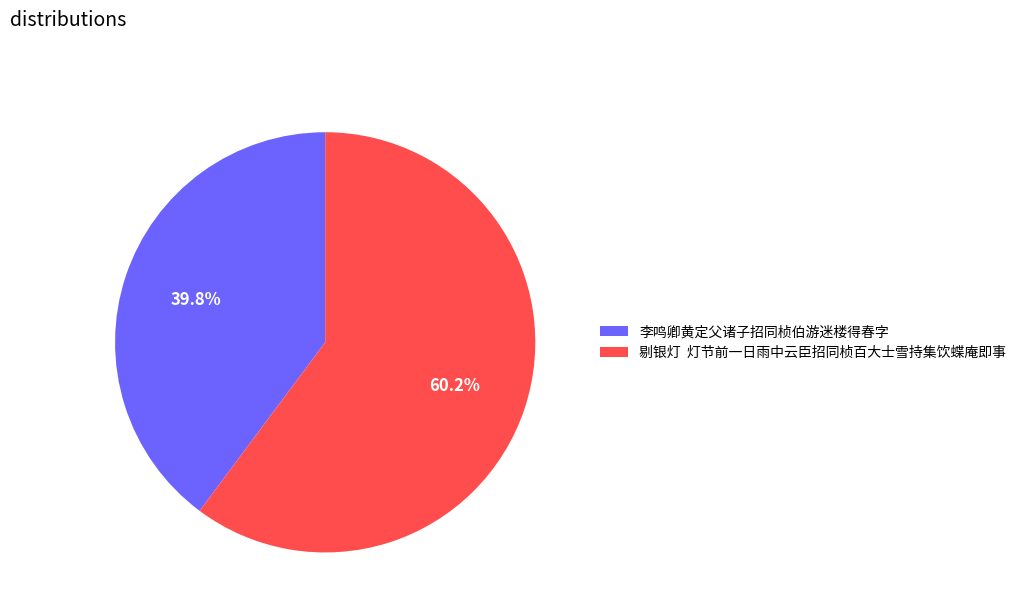

To the nearest percent, what is the difference between the largest and smallest slice percentages?

20%